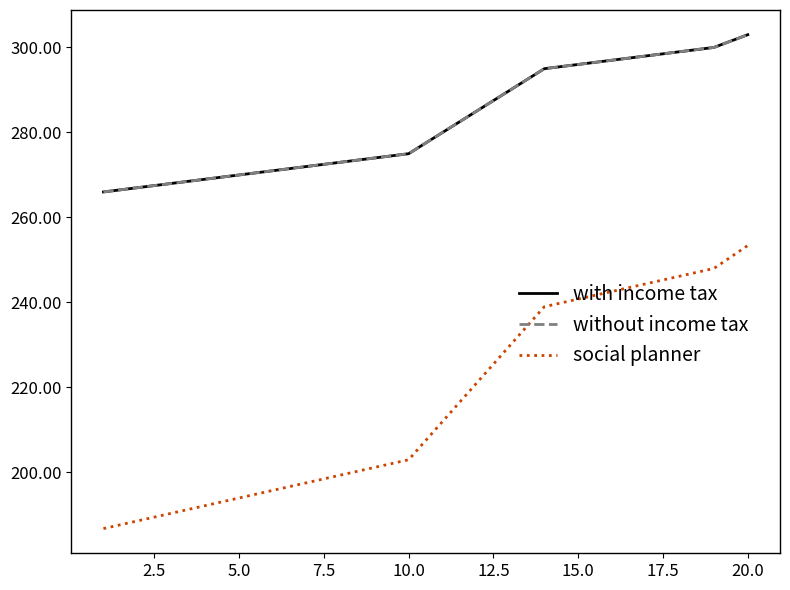

Is this an area chart (filled region under the line)?

No